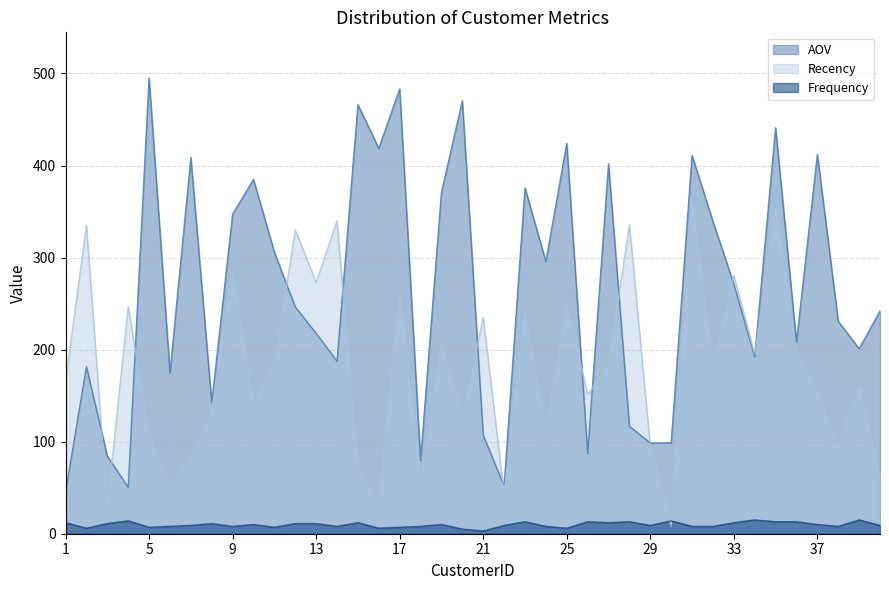

Between 23 and 7, which is larger?

7